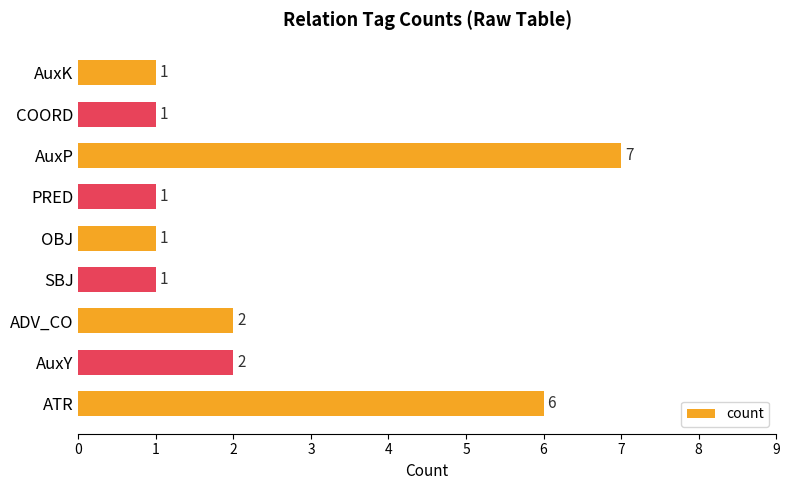

Reading top to bottom, what are all the values shown in this chart?

1	1	7	1	1	1	2	2	6